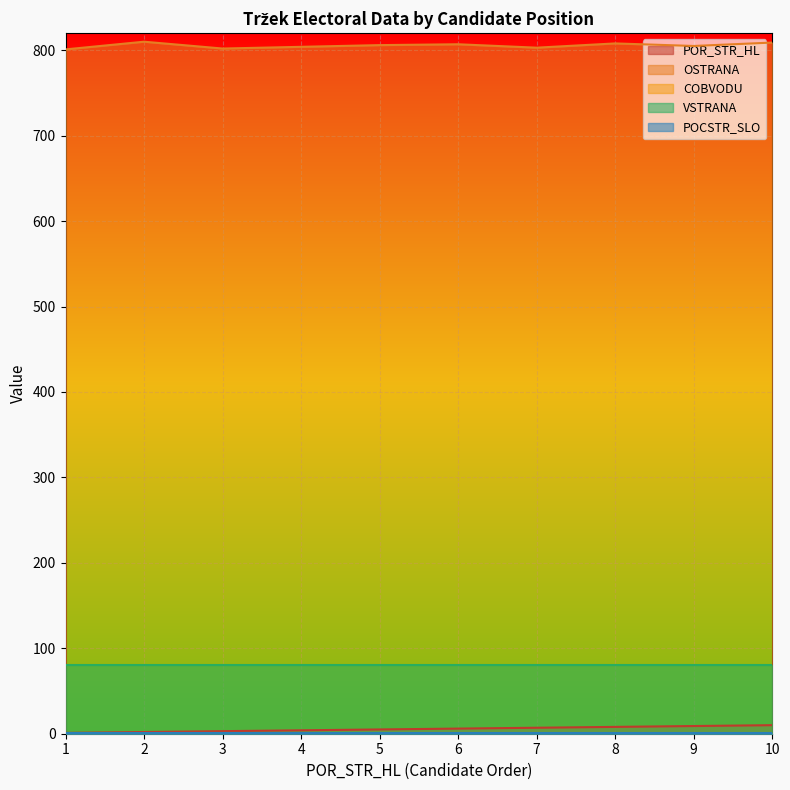

What is the sum of the POR_STR_HL values at 2 and 10?

12